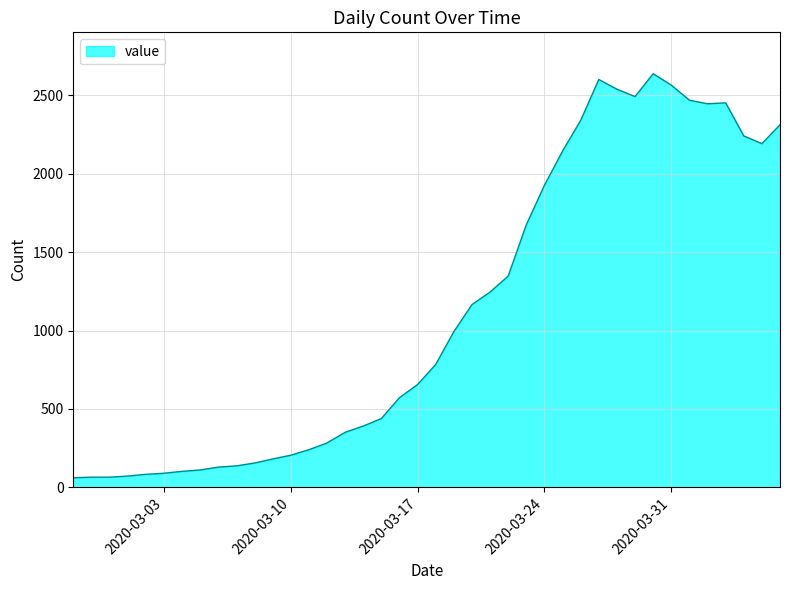

What is the minimum value shown in the chart?

61